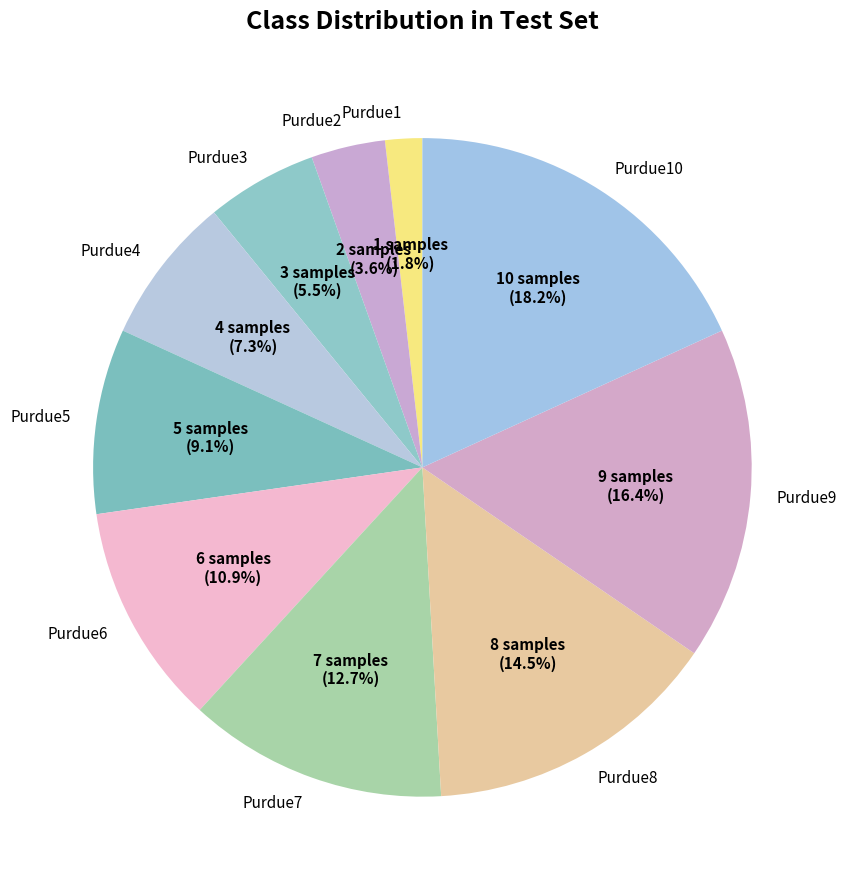

Is the sum of Purdue2 and Purdue10 greater than half?

No